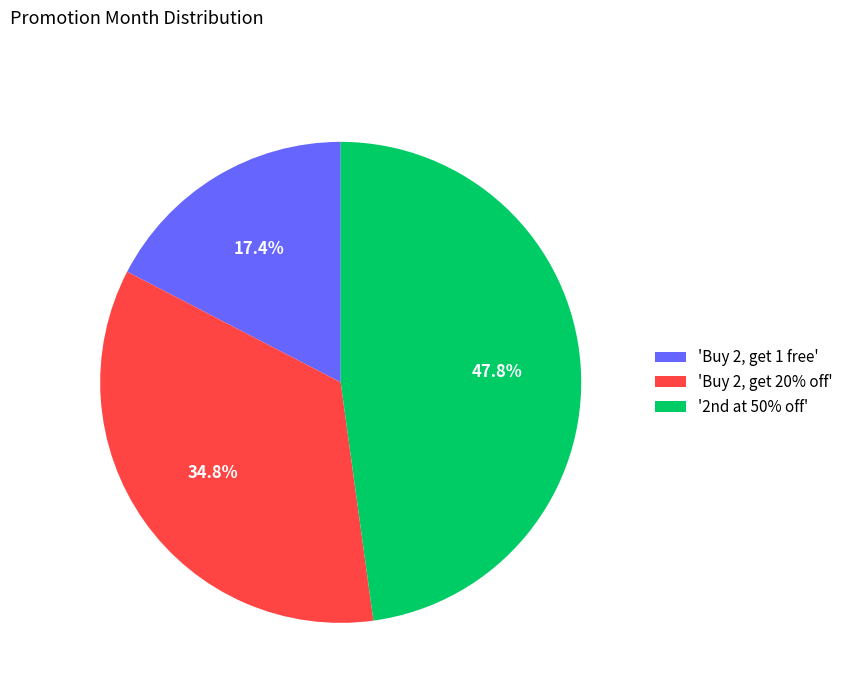

Which slice is the smallest?

'Buy 2, get 1 free'